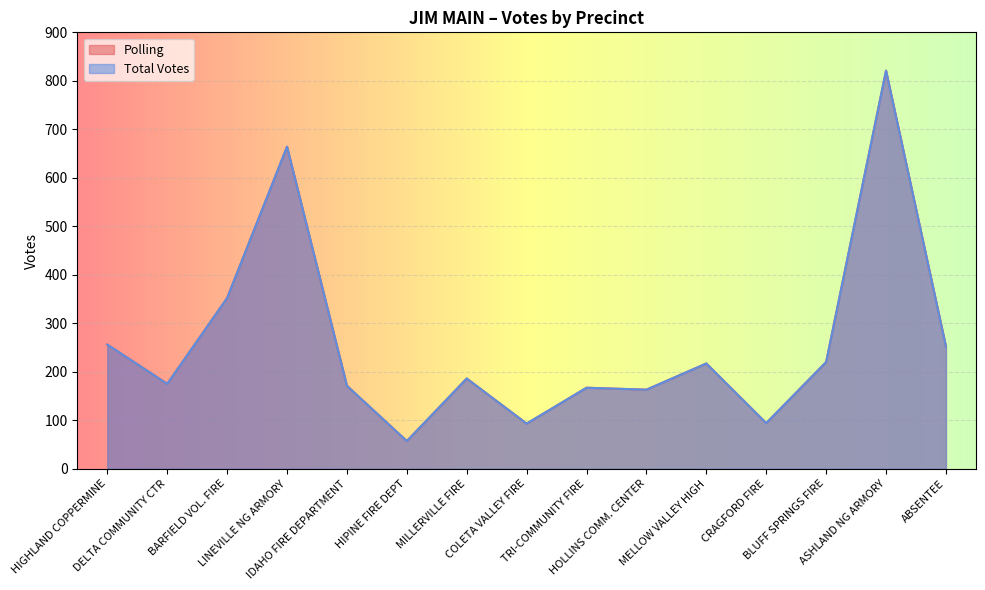

Is the value of Polling at MILLERVILLE FIRE greater than the value of Total Votes at IDAHO FIRE DEPARTMENT?

Yes